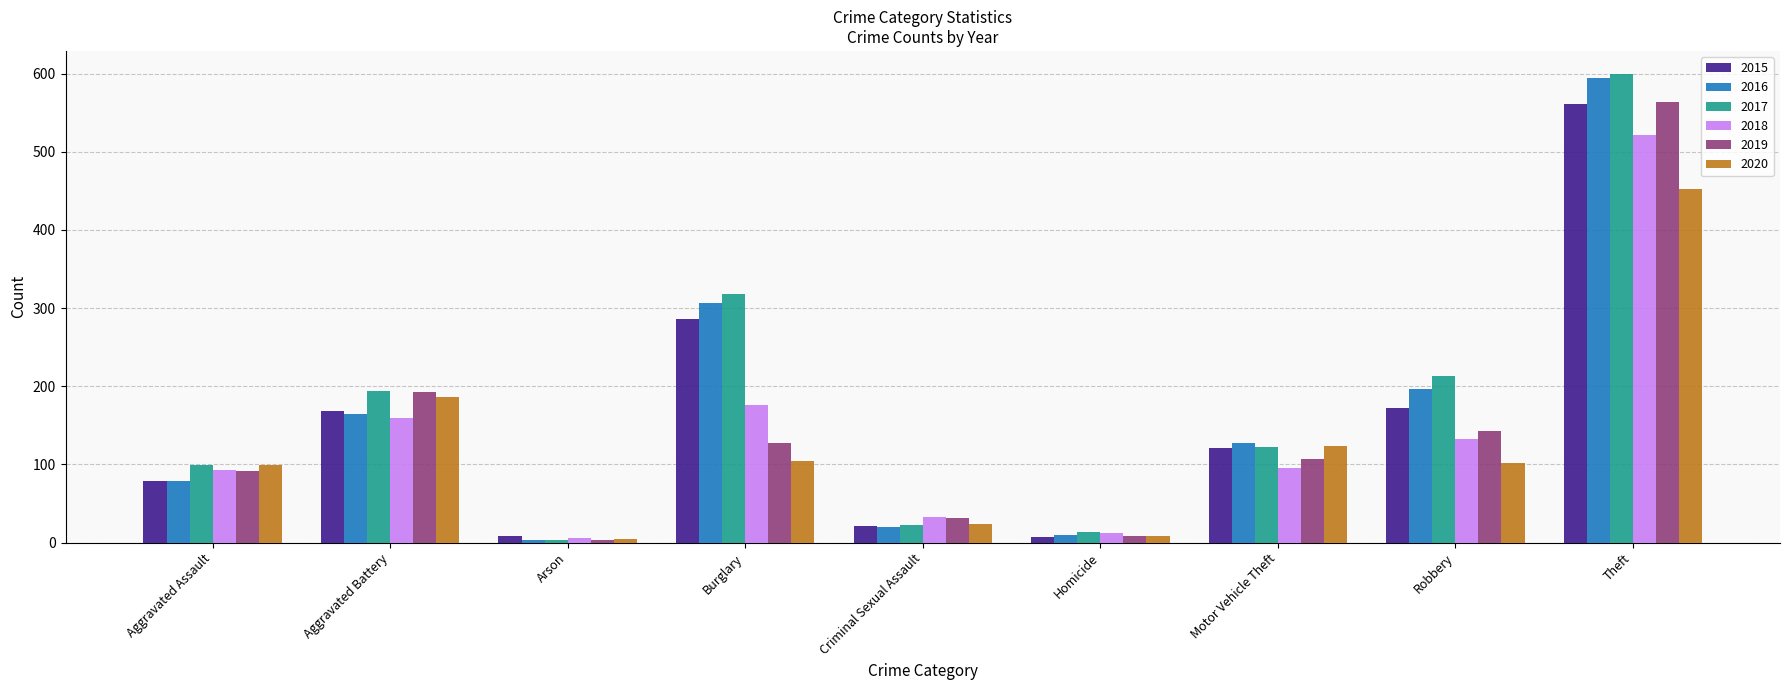

What are all the series names shown in the legend?

2015, 2016, 2017, 2018, 2019, 2020